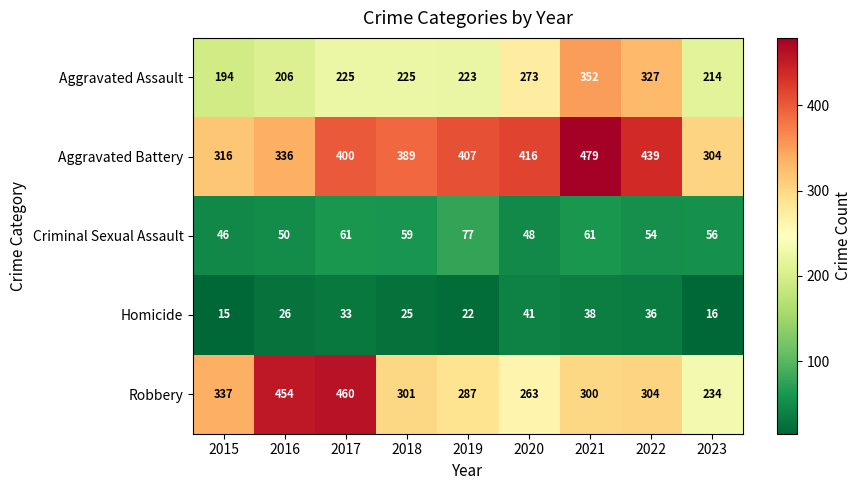

Is it true that Homicide equals 3 at 2023?

False